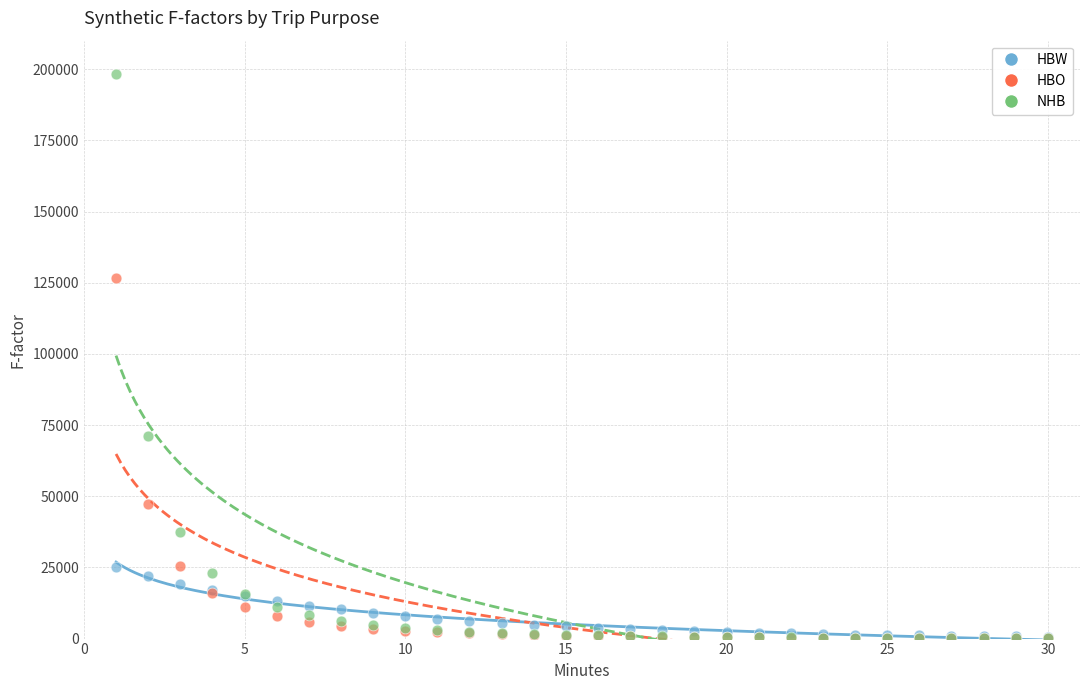

In the HBO series, what Y value is closest to 63378?

47295